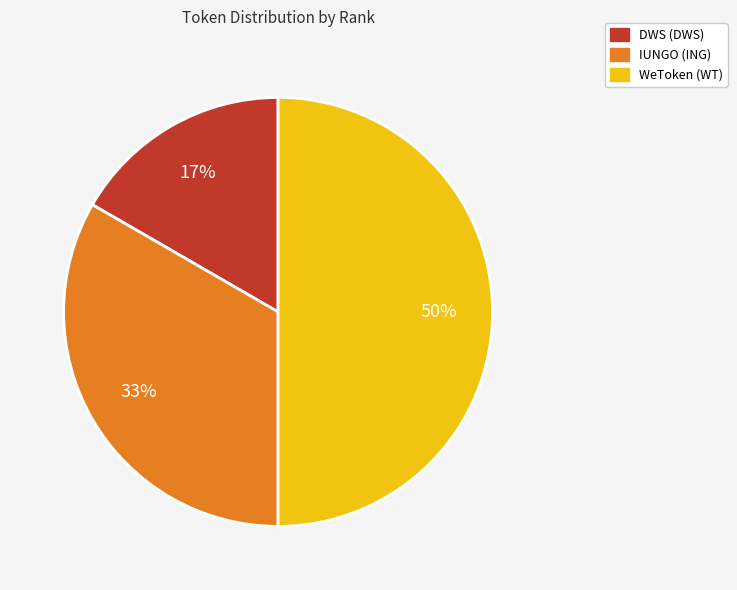

Does IUNGO (ING) account for over 50% of the chart?

No